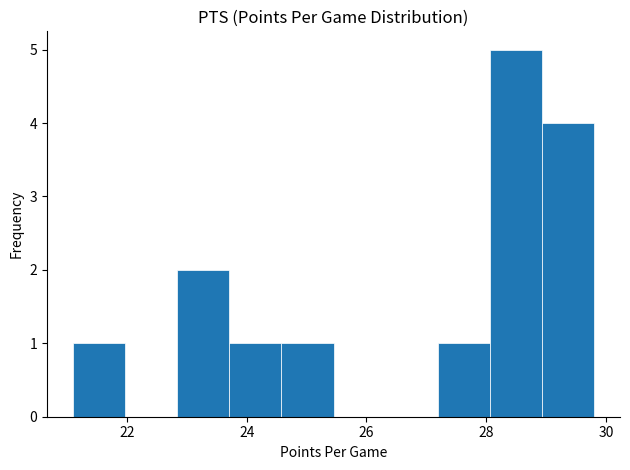

How tall is the bar that spans 28.0 to 29.0 on the x-axis? Neither the bar edges nor the heights are printed on the chart, so give them approximately, as read against the axes.

5